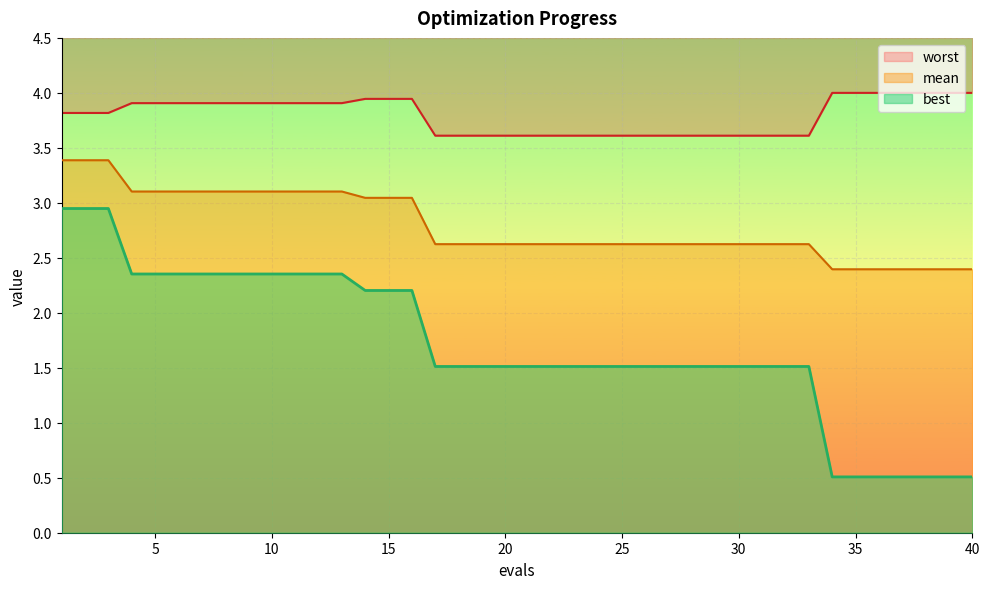

The mean series shows 3.4 at 1. True or false?

True